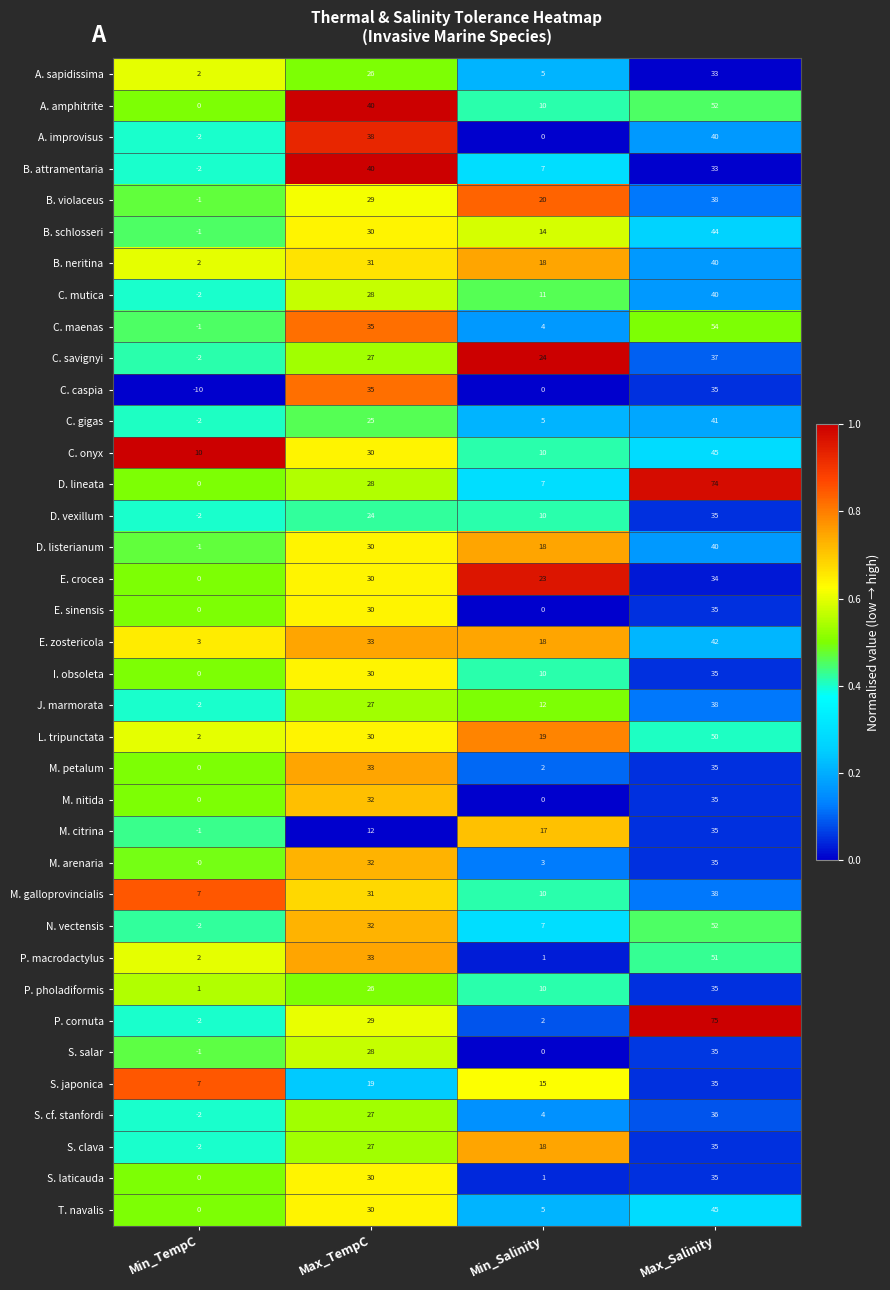

Count the number of categories in the chart.

4